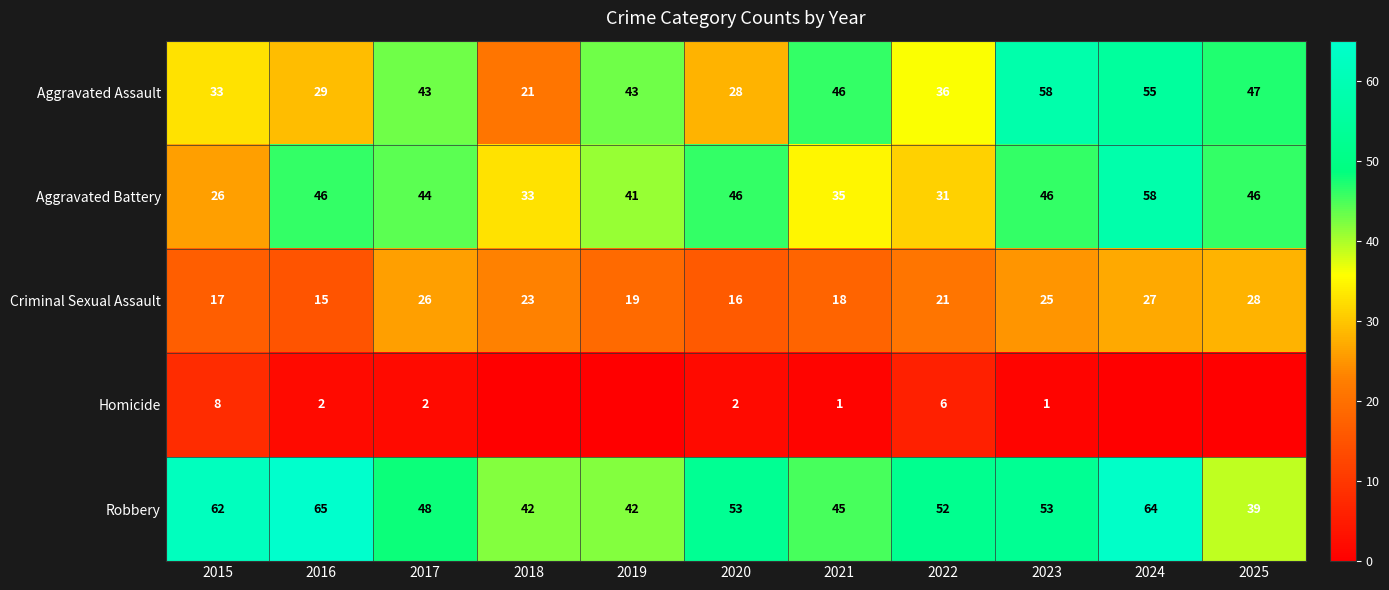

Rank the categories by Criminal Sexual Assault value from highest to lowest.

2025, 2024, 2017, 2023, 2018, 2022, 2019, 2021, 2015, 2020, 2016